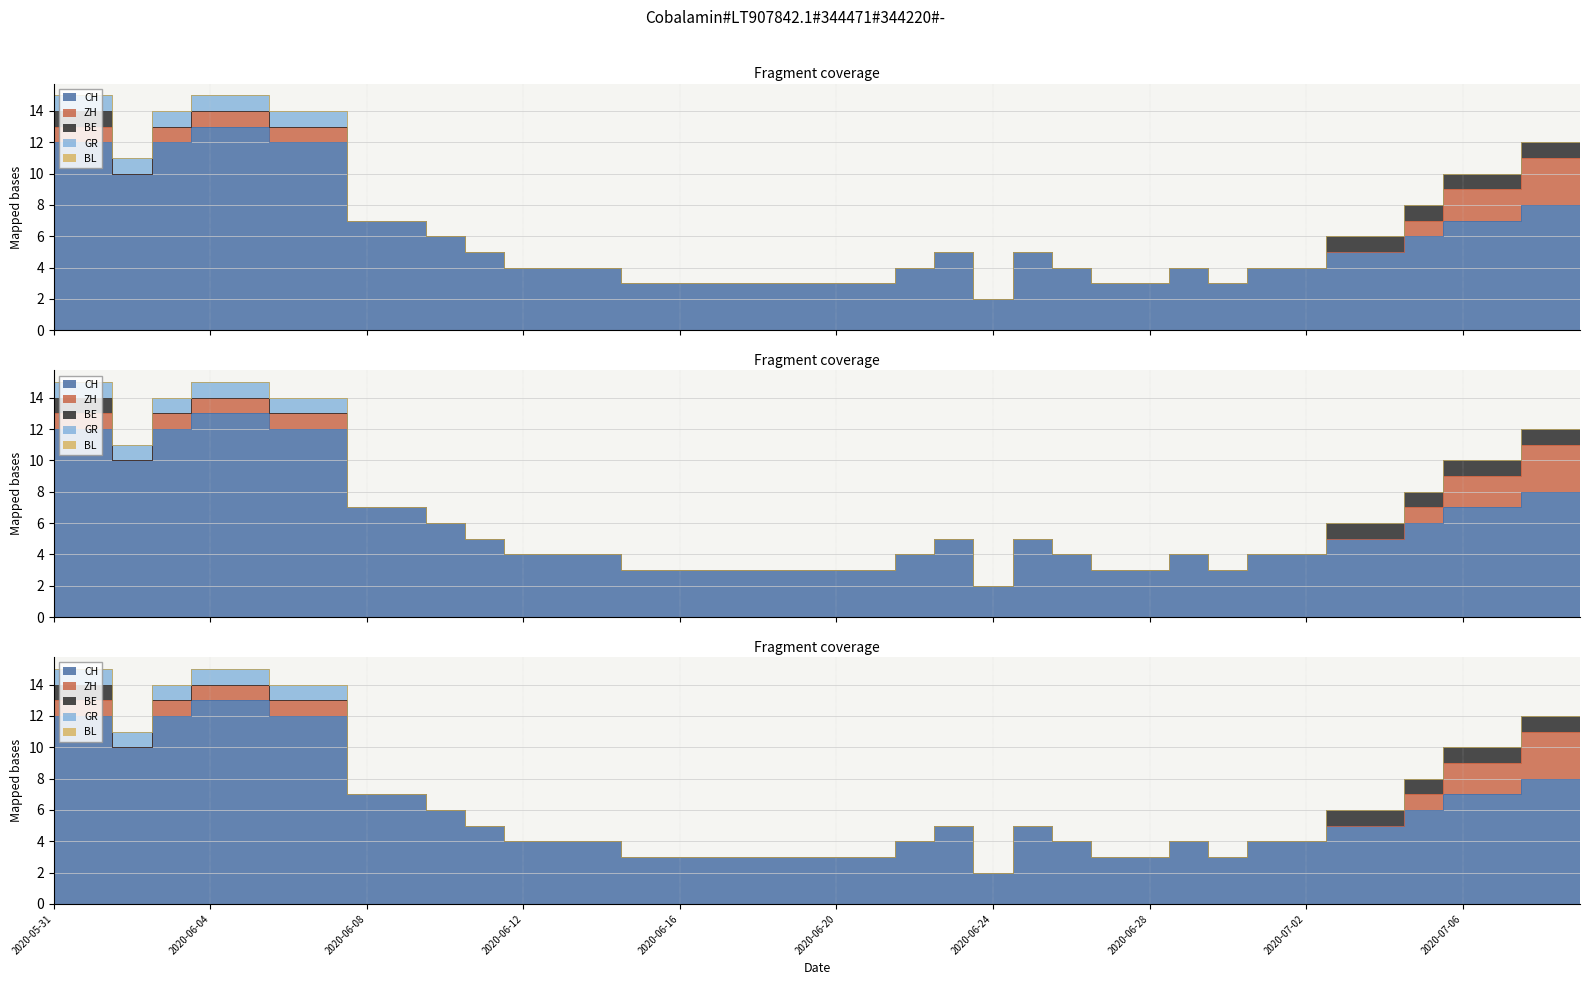

At how many categories does at least one series exceed 7?

10